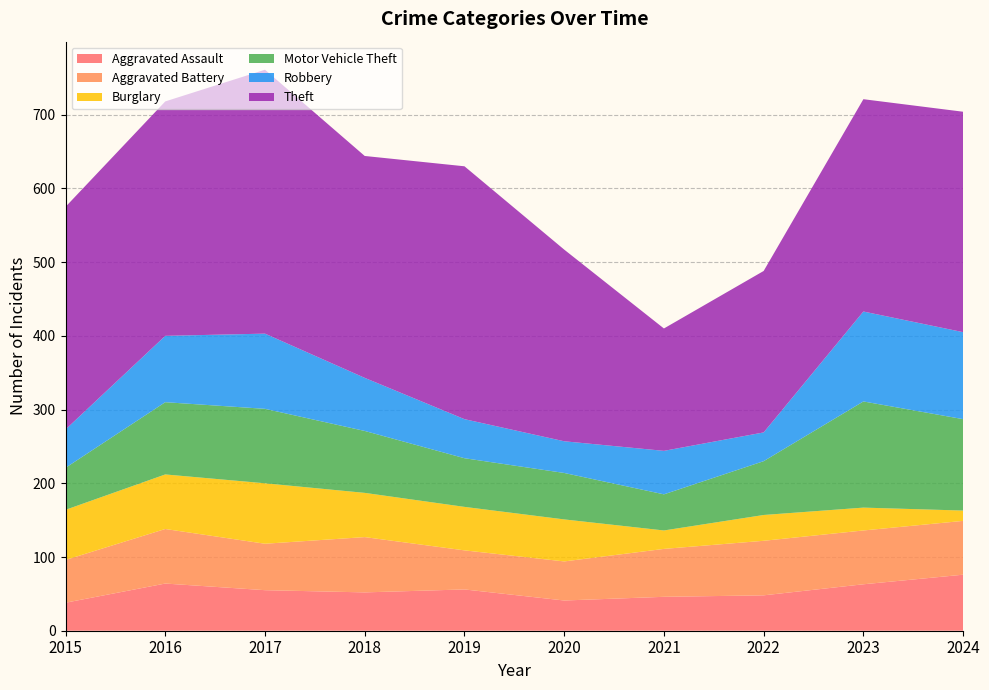

Reading left to right, what are all the values shown in this chart?

Aggravated Assault: 2015=38	2016=64	2017=55	2018=52	2019=56	2020=41	2021=46	2022=48	2023=63	2024=76
Aggravated Battery: 2015=58	2016=74	2017=63	2018=75	2019=53	2020=53	2021=65	2022=74	2023=73	2024=73
Burglary: 2015=68	2016=74	2017=82	2018=60	2019=59	2020=57	2021=25	2022=35	2023=31	2024=14
Motor Vehicle Theft: 2015=57	2016=98	2017=101	2018=84	2019=66	2020=63	2021=49	2022=73	2023=144	2024=124
Robbery: 2015=52	2016=90	2017=102	2018=72	2019=53	2020=43	2021=59	2022=39	2023=122	2024=118
Theft: 2015=302	2016=318	2017=358	2018=301	2019=343	2020=260	2021=166	2022=219	2023=288	2024=299